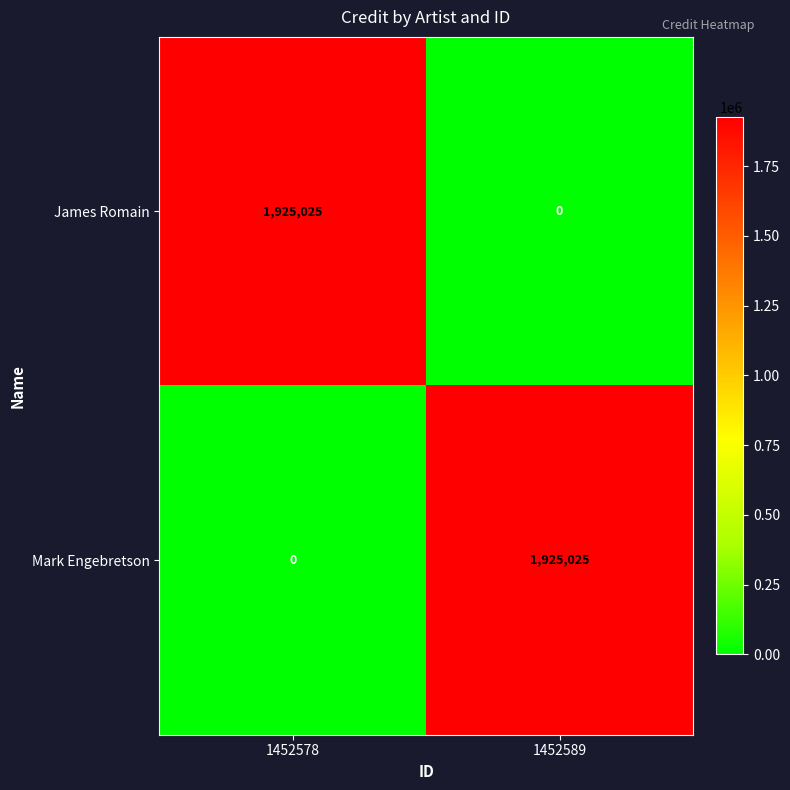

Is it true that James Romain equals 2881018 at 1452578?

False